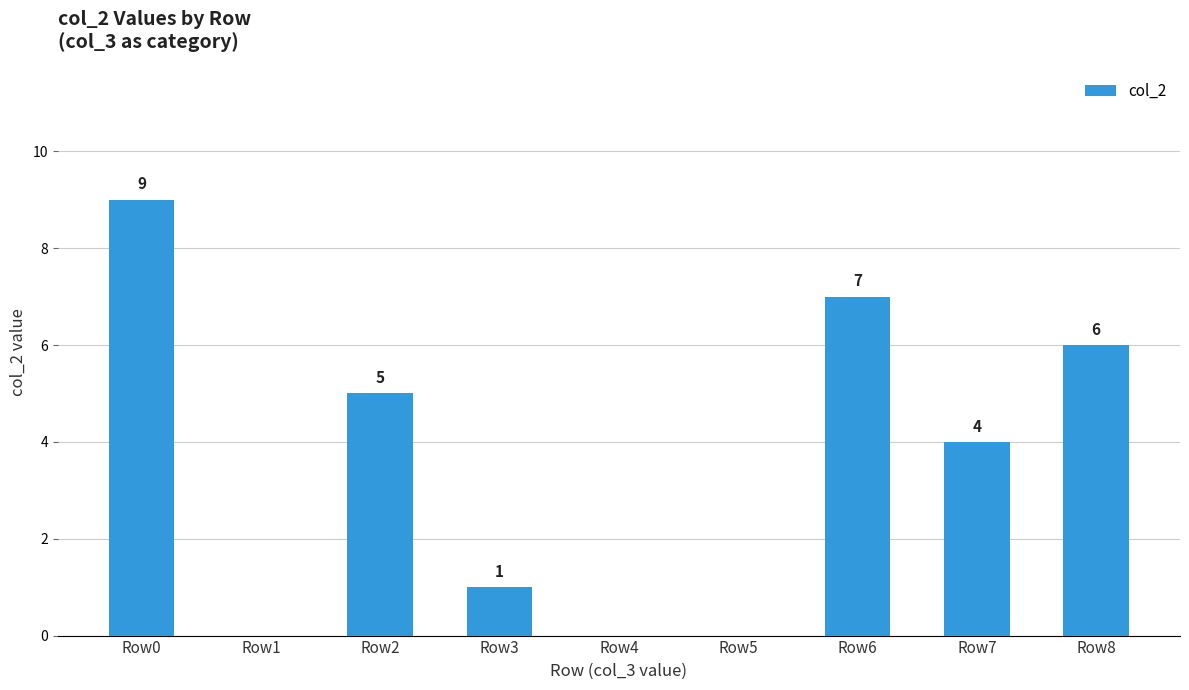

What is the change in value from Row2 to Row3?

-4